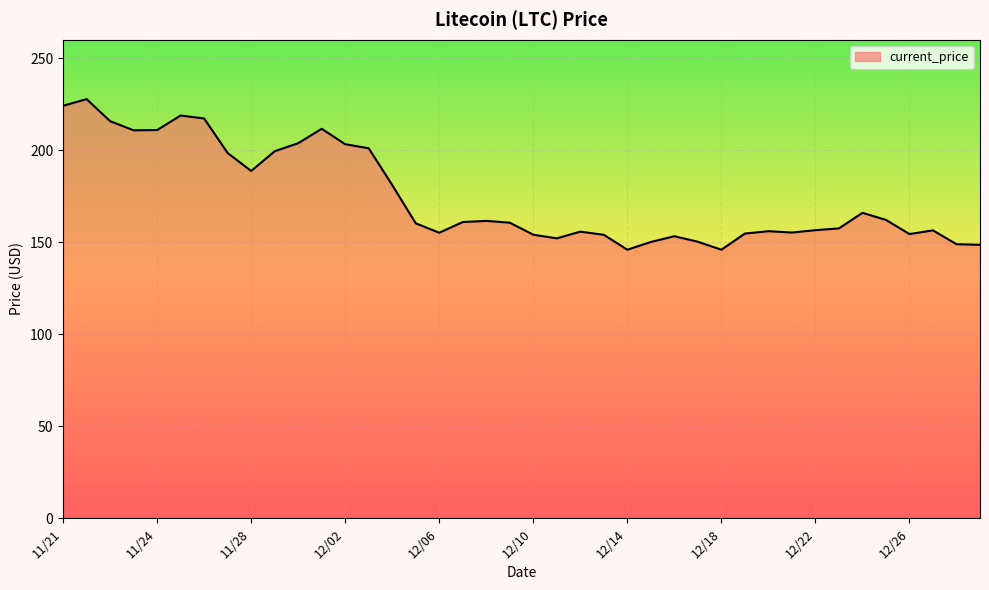

What is the minimum value shown in the chart?

145.9